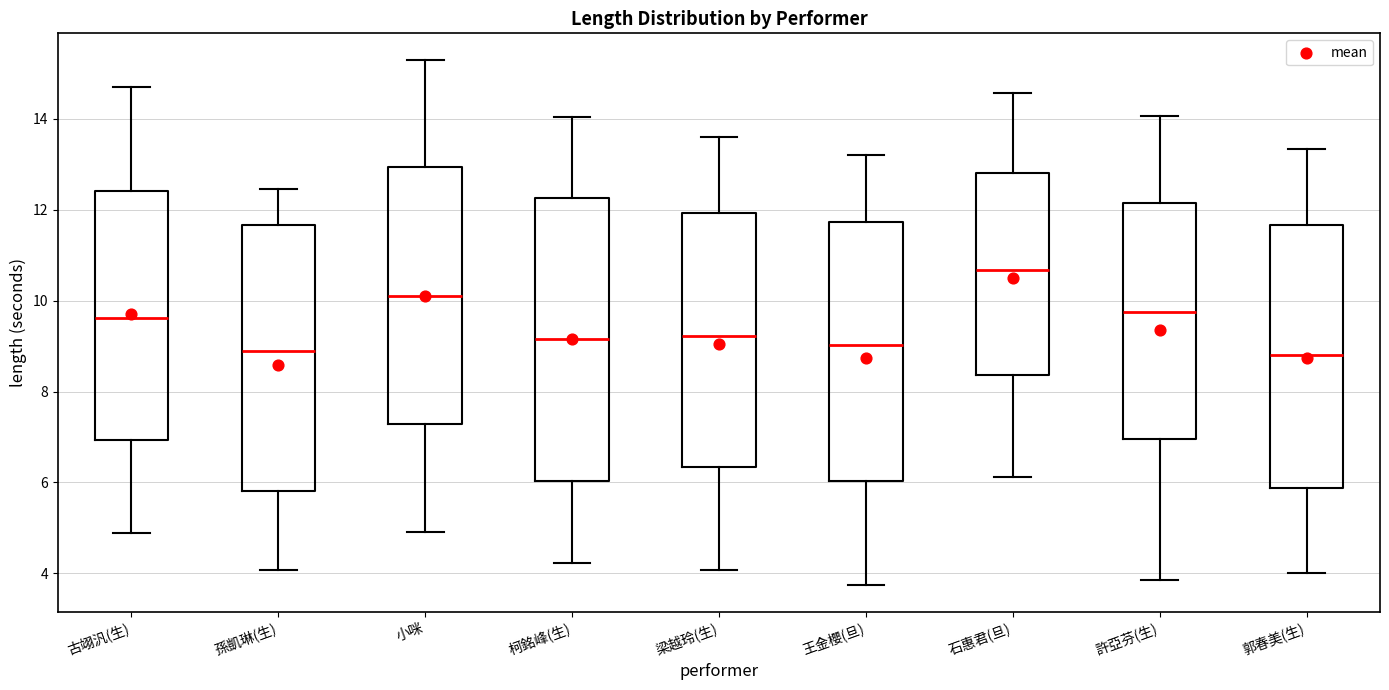

Comparing the boxes themselves (not the whiskers), which one is the tallest?

柯銘峰(生)